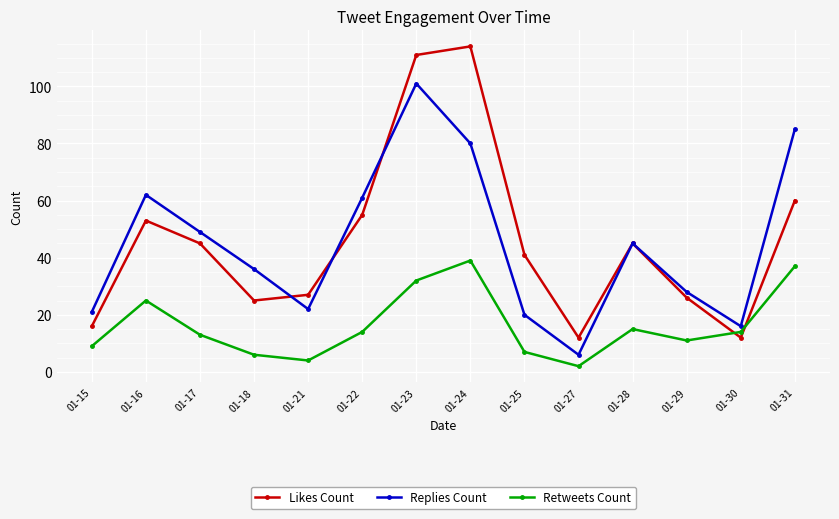

Which label corresponds to the smallest value in the chart?

01-27